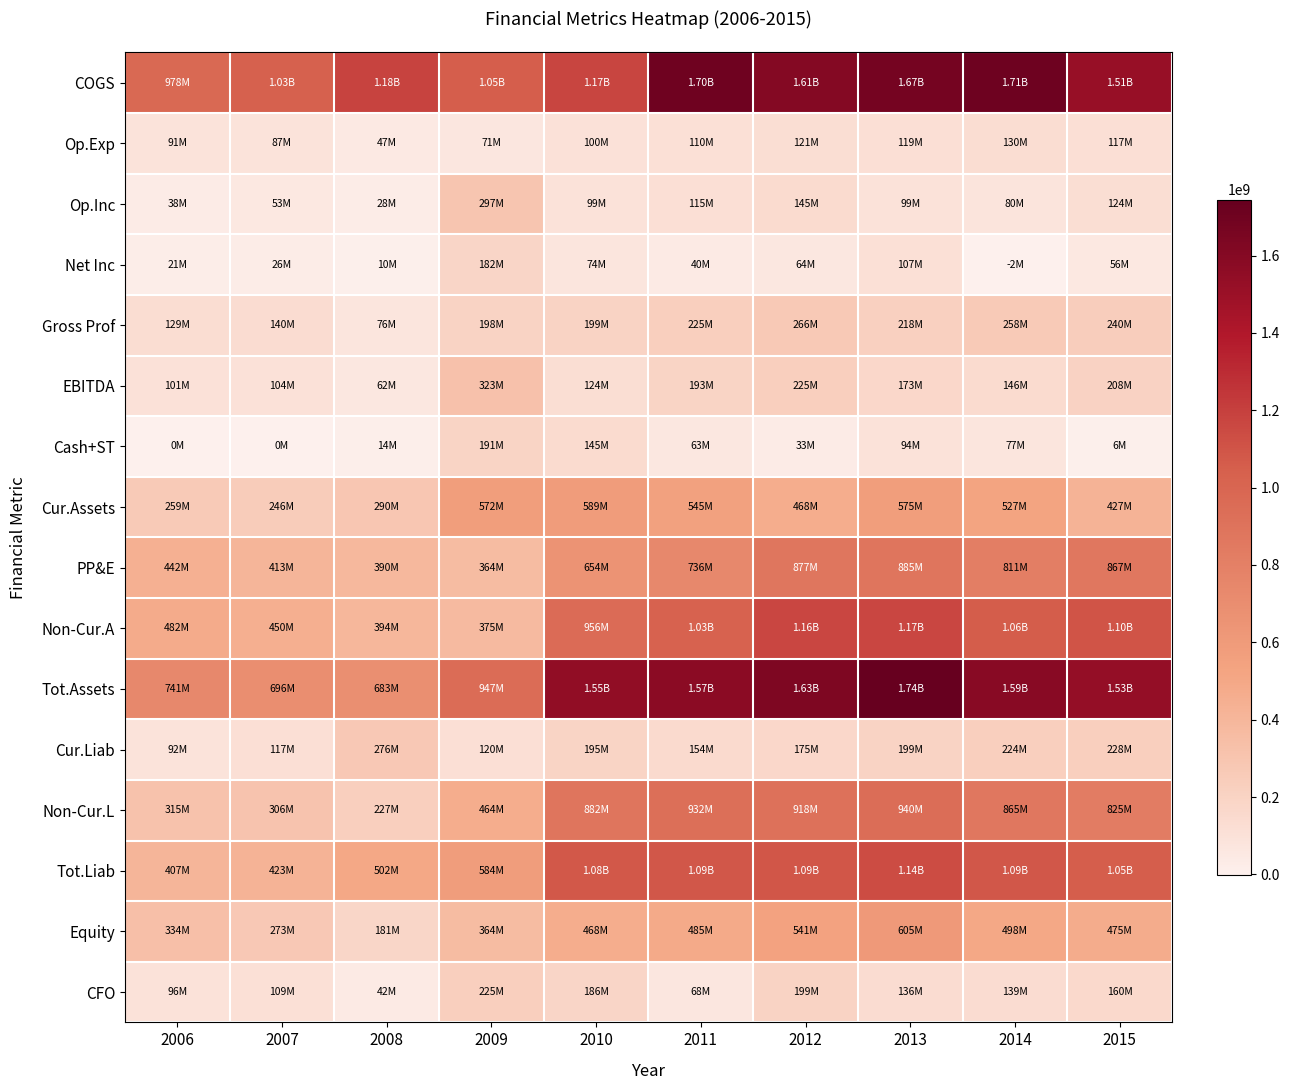

At how many categories does at least one series exceed 467970274?

10